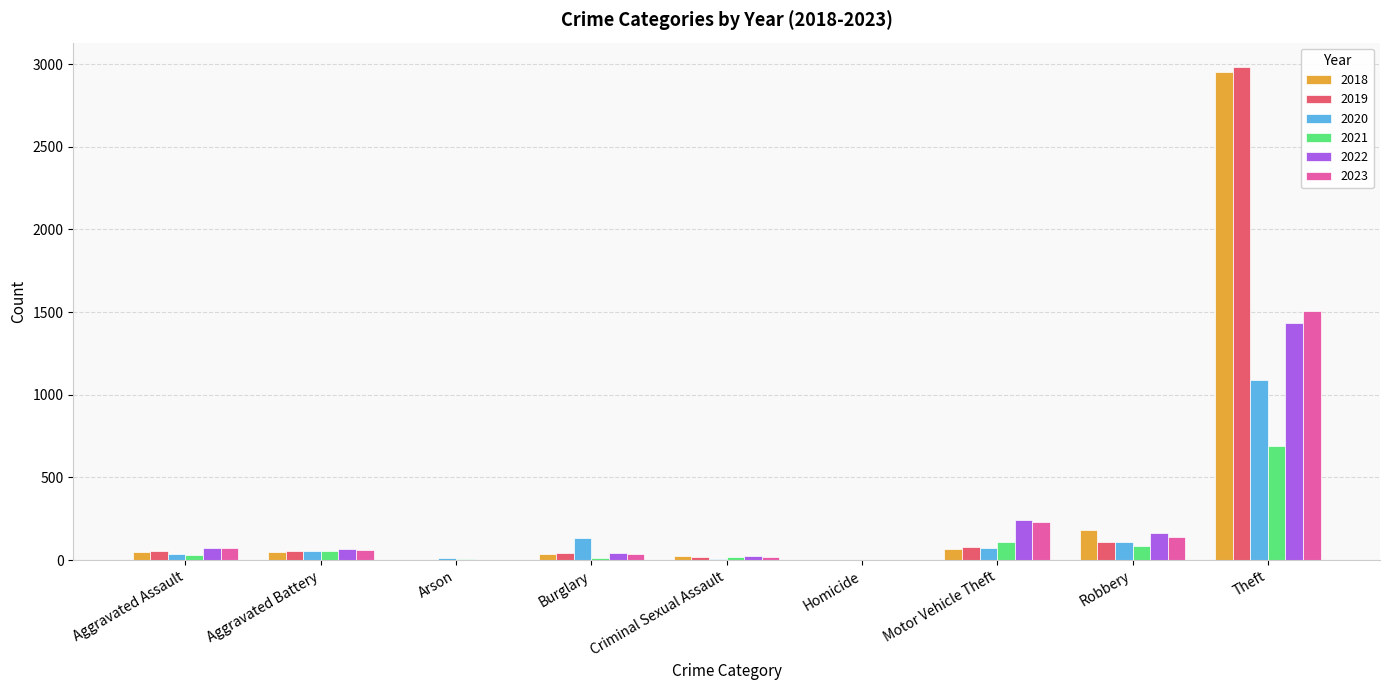

At which category is the sum across all series the highest?

Theft